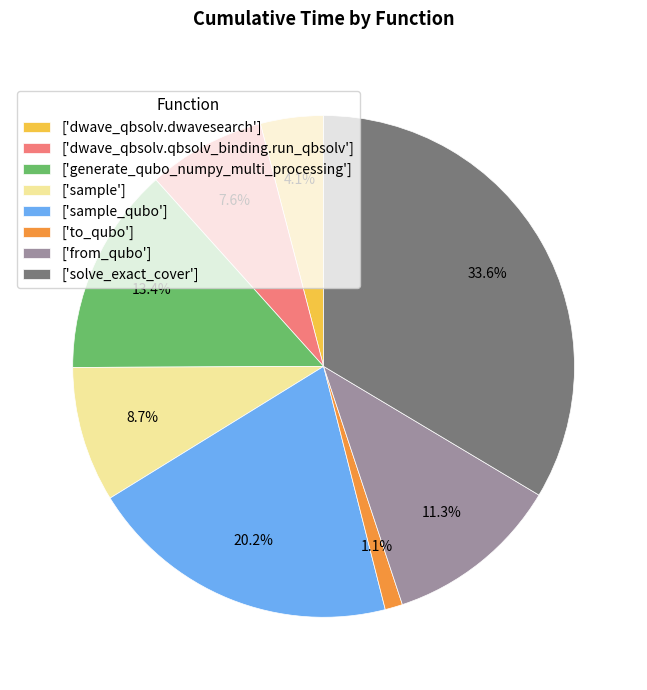

Which has a higher value, ['solve_exact_cover'] or ['sample_qubo']?

['solve_exact_cover']